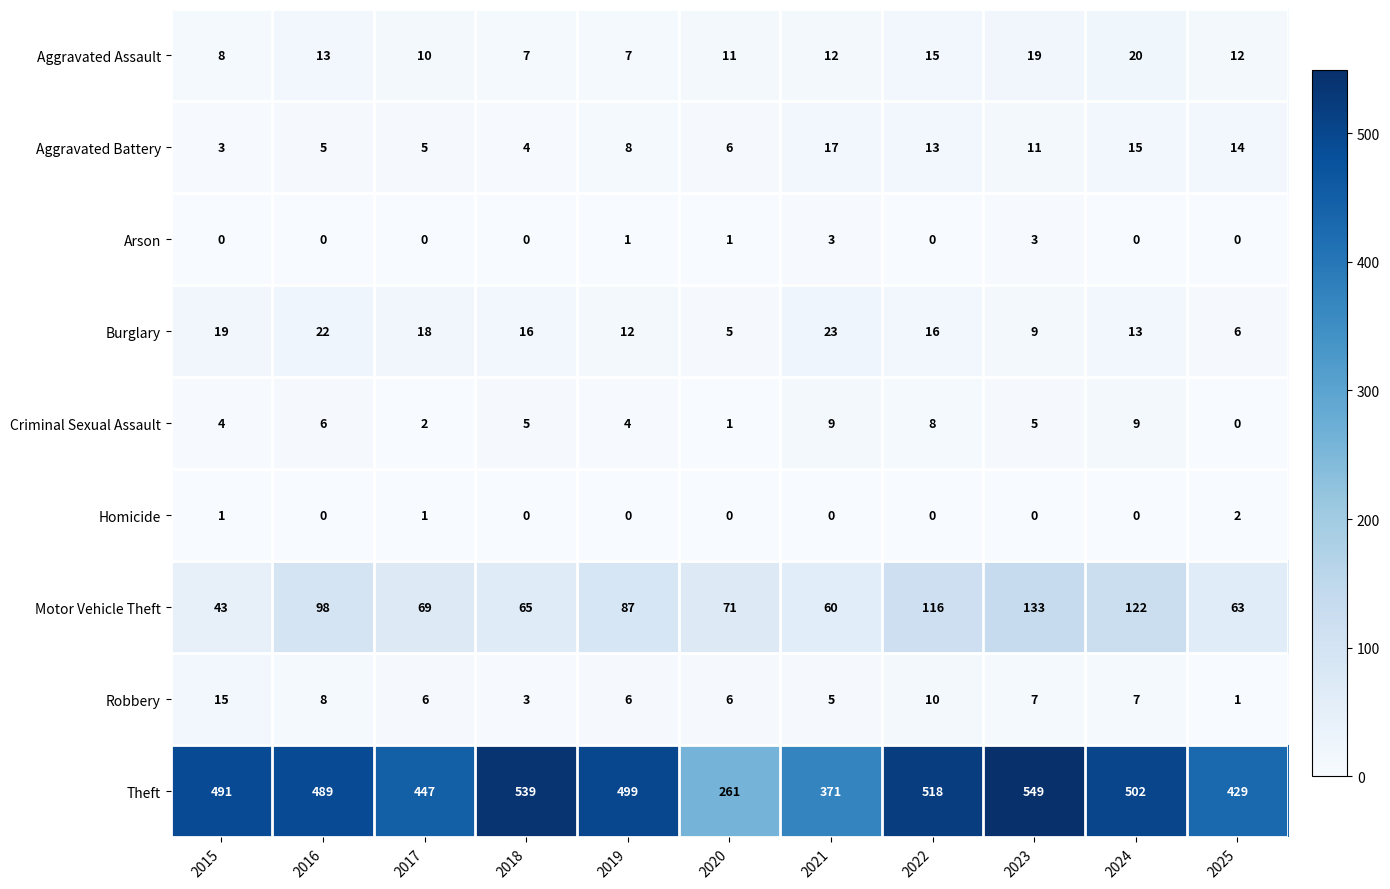

What is the difference between the maximum and second lowest values in the Aggravated Battery series?

13